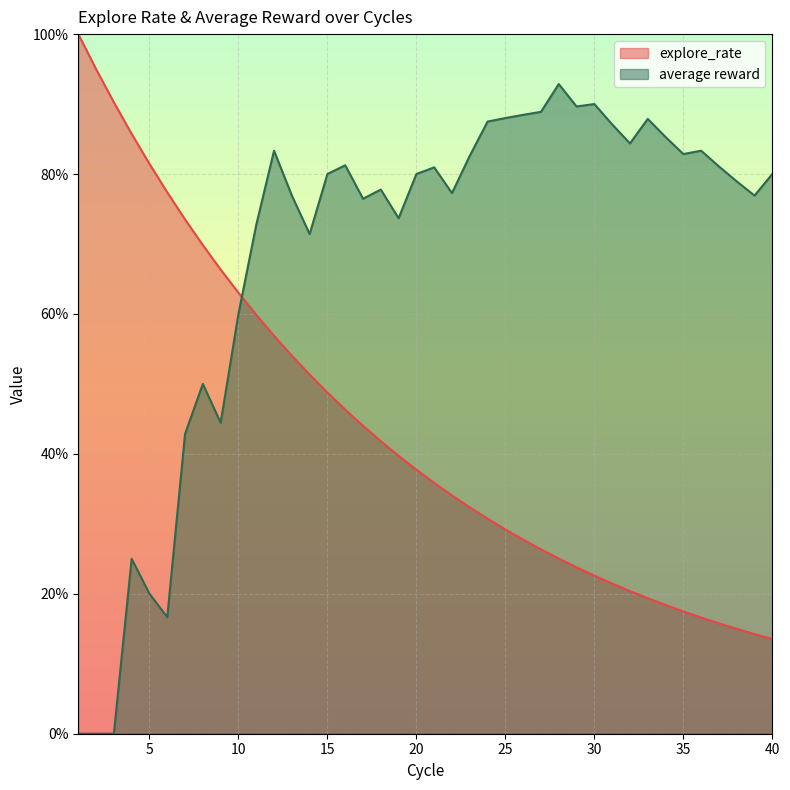

True or false: explore_rate has more than 2 points higher than both neighbors.

False